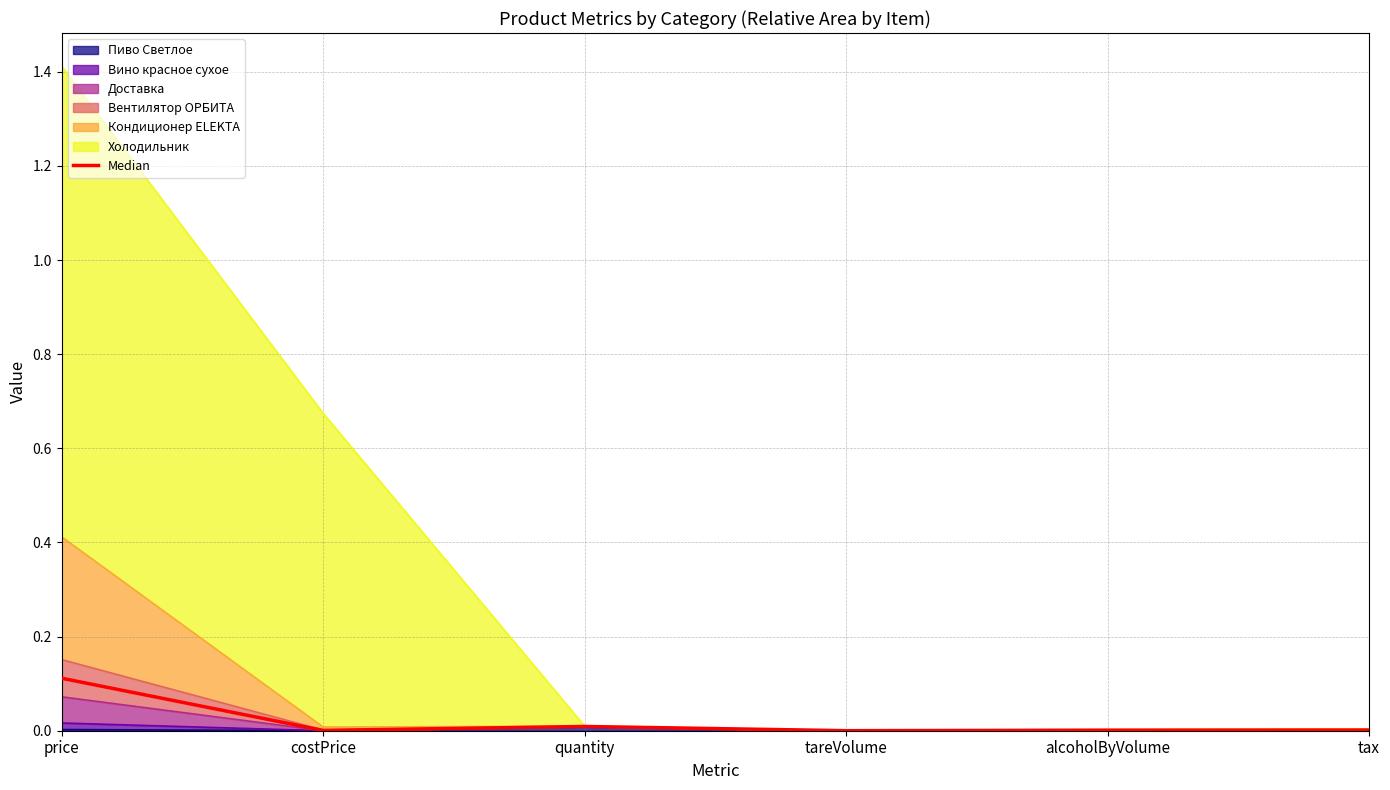

How many lines are shown in the chart?

1